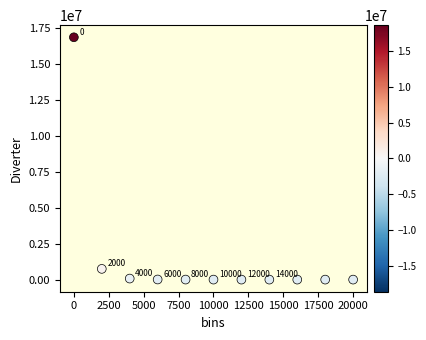

What is the average X value?

10000.0